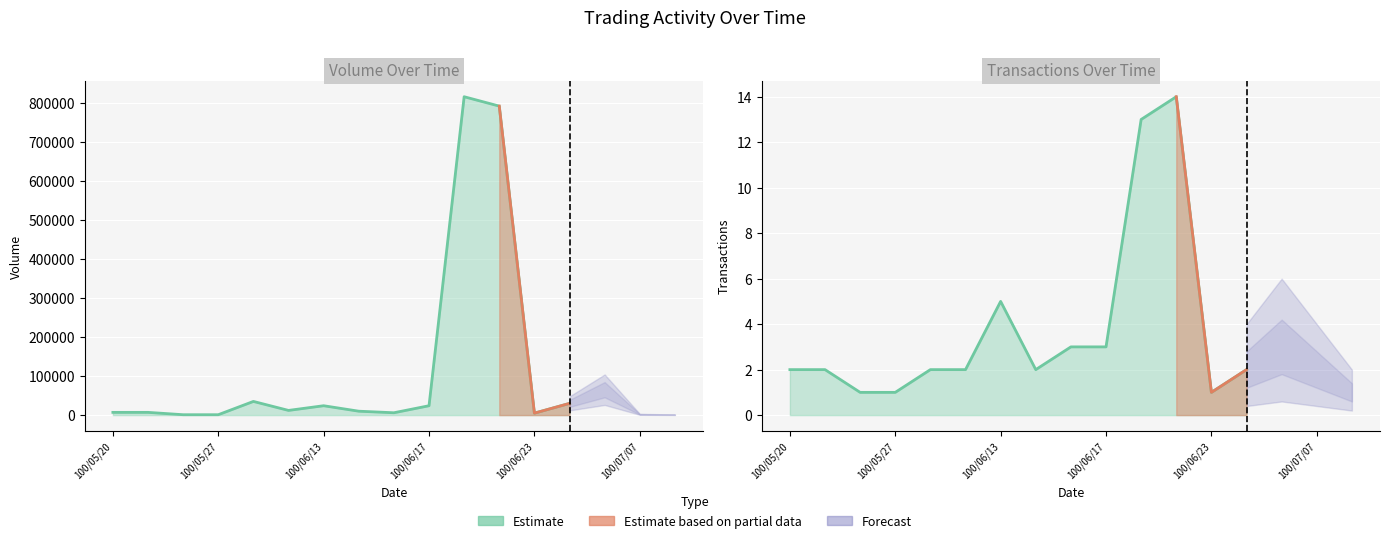

Where is Transactions (col_8) nearest to the value 7?

100/06/13